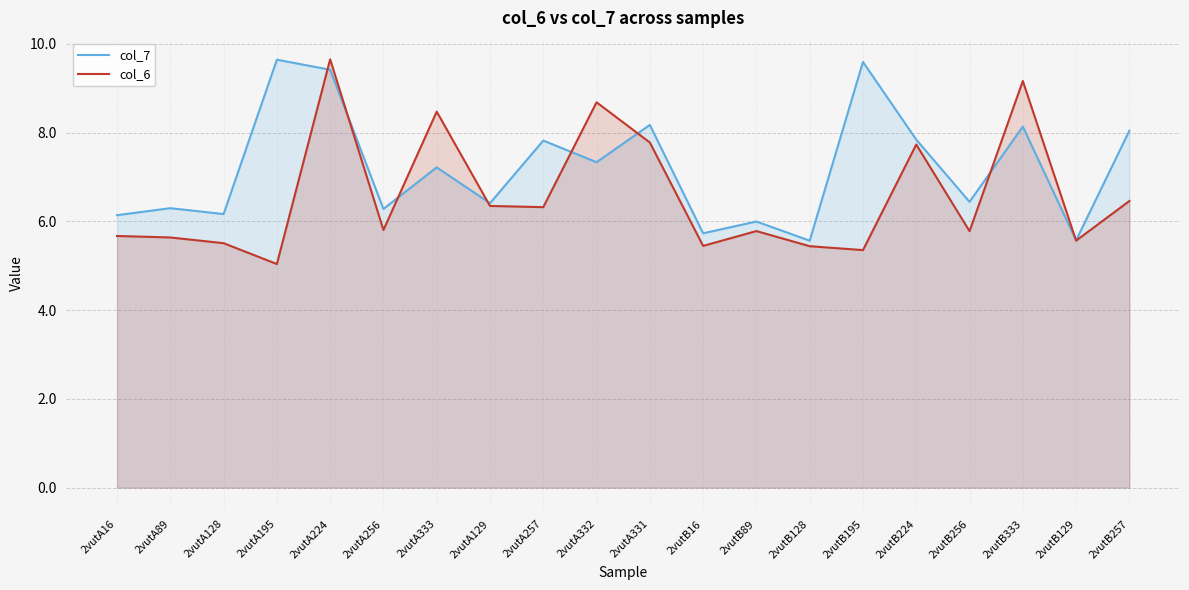

Reading left to right, list all the values displayed in this chart.

col_7: 6.1	6.3	6.2	9.6	9.4	6.3	7.2	6.4	7.8	7.3	8.2	5.7	6.0	5.6	9.6	7.8	6.4	8.1	5.6	8.0
col_6: 5.7	5.6	5.5	5.0	9.7	5.8	8.5	6.3	6.3	8.7	7.8	5.4	5.8	5.4	5.4	7.7	5.8	9.2	5.6	6.5